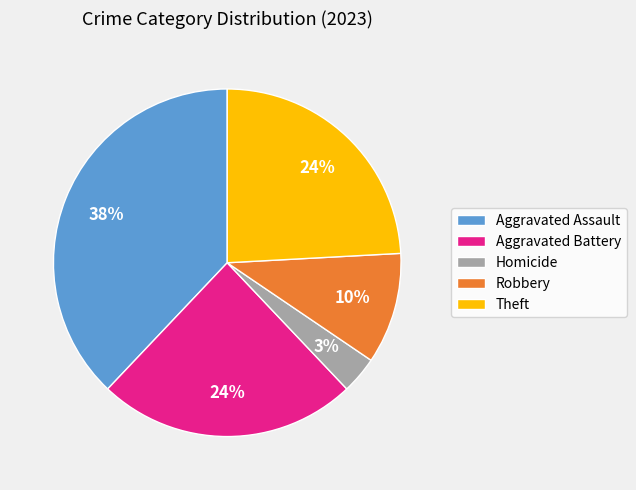

Which category has the smallest portion of the pie?

Homicide